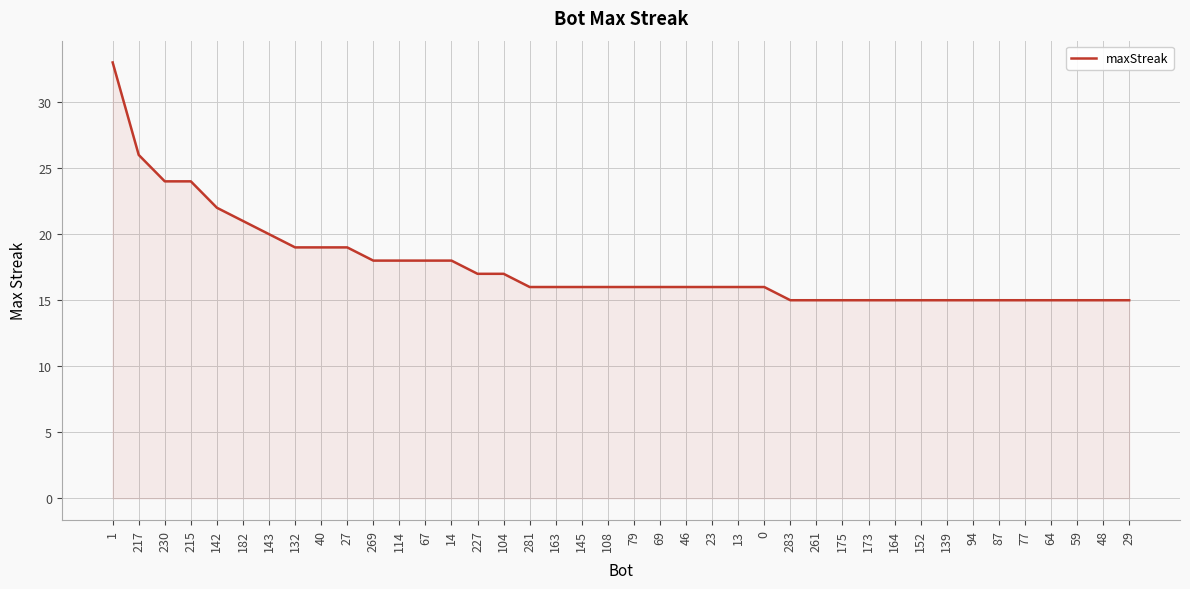

What is the smallest value displayed?

15